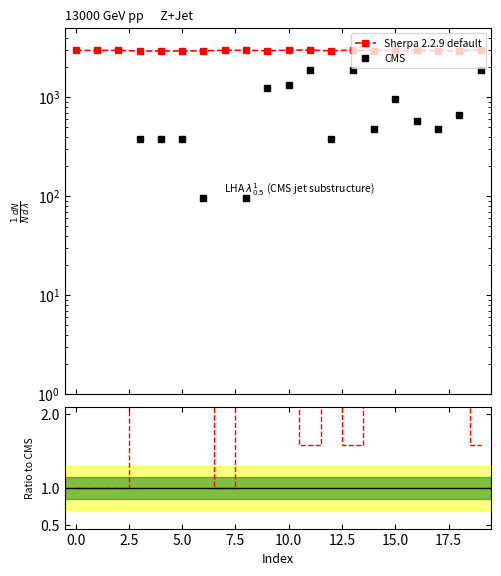

What is the average value of the Ratio to CMS series?

1.9